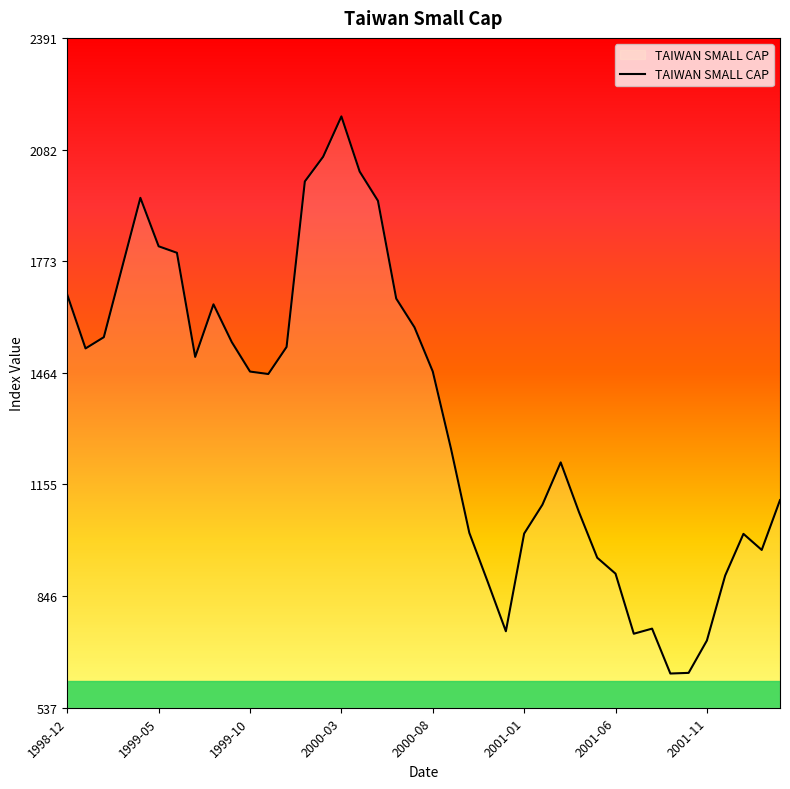

What is the greatest value displayed?

2173.6